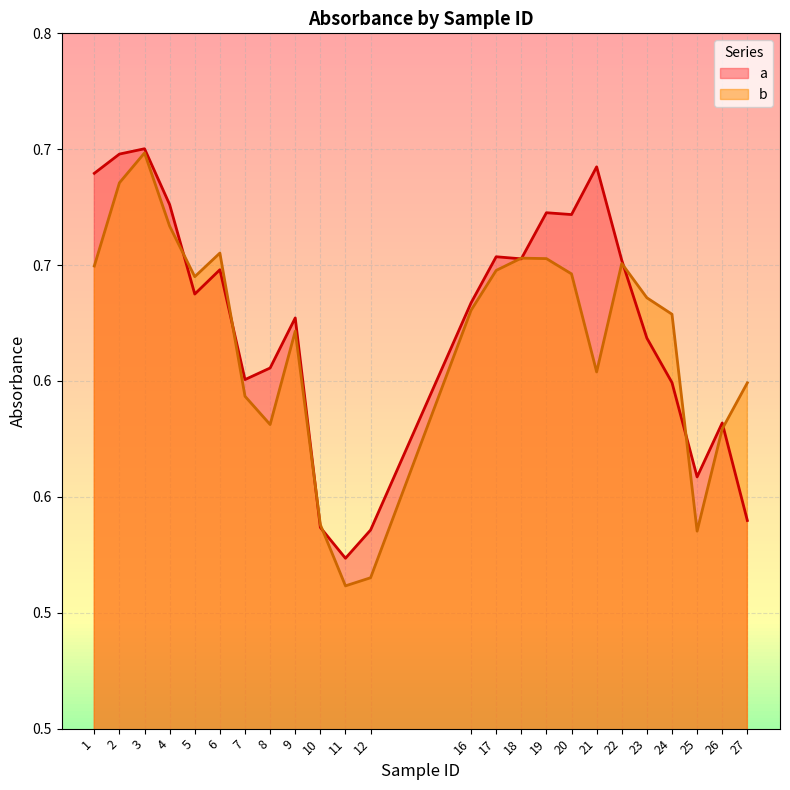

At 5, list the series in order from smallest to largest.

a, b